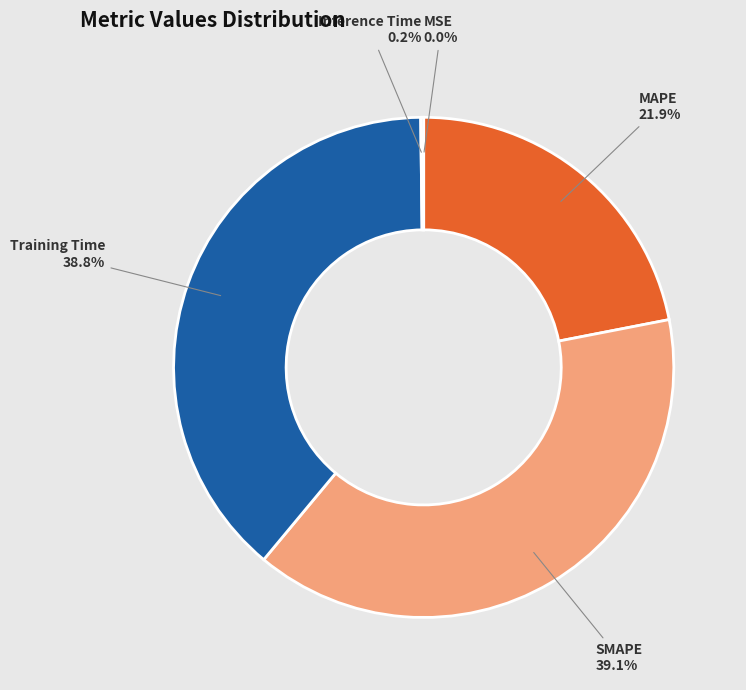

How much of the chart is everything except Training Time?

61.2%